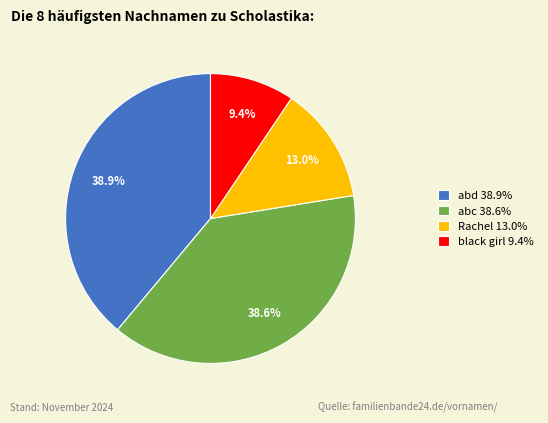

Which slice is the smallest?

black girl 9.4%